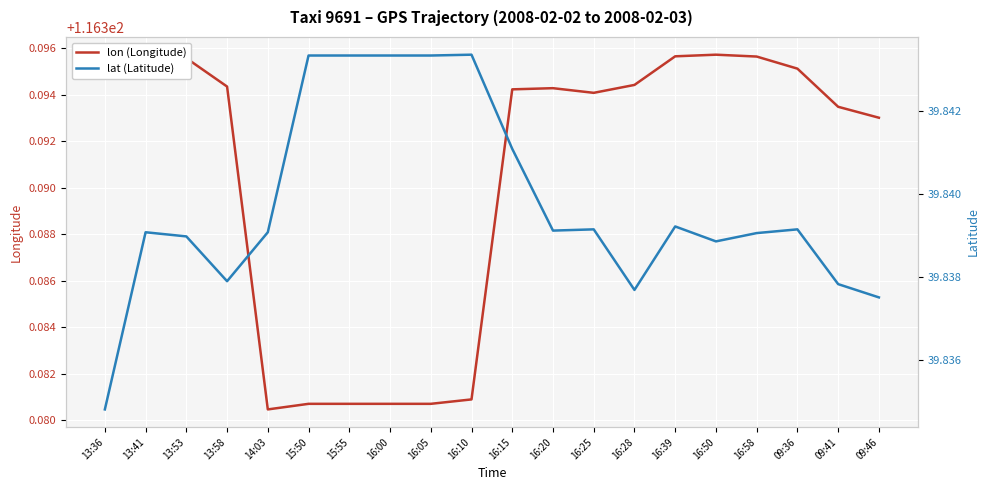

What is the label of the 5th point from the left?

14:03